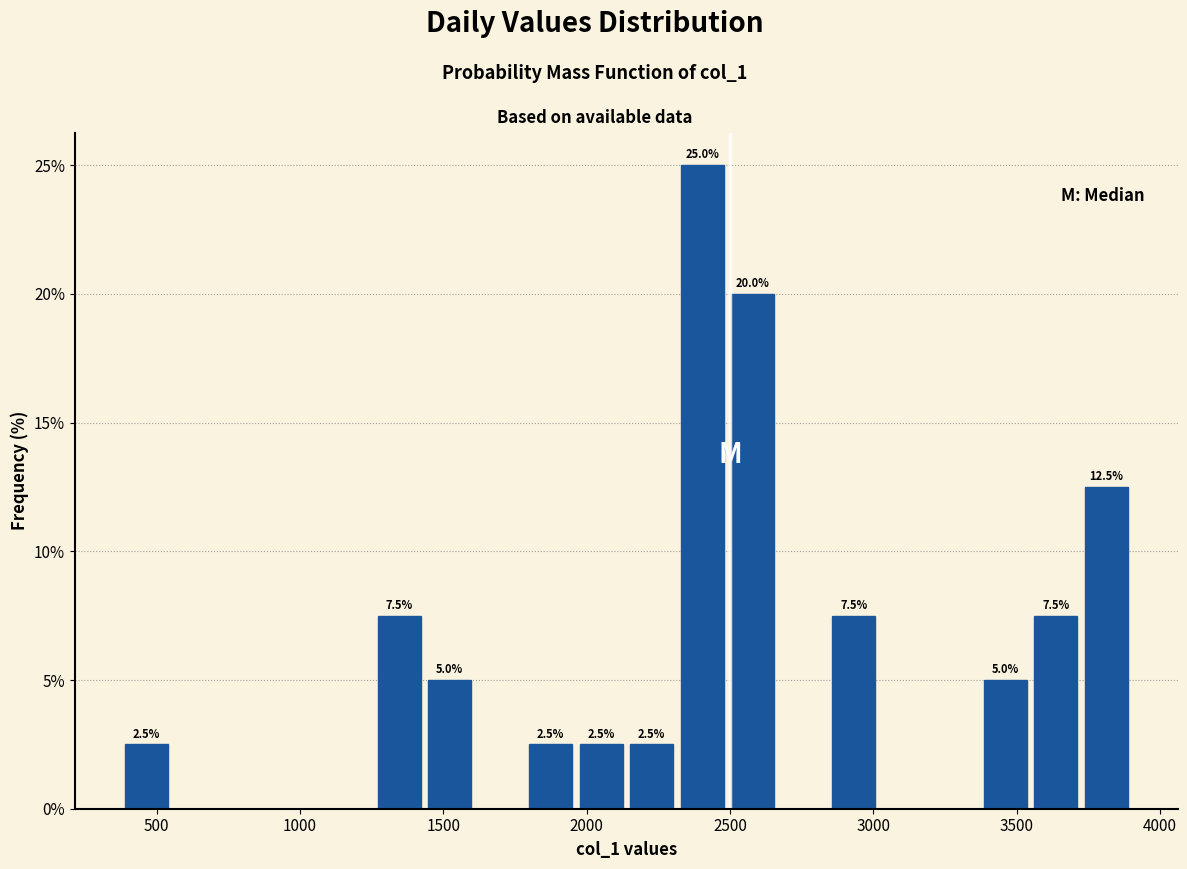

Around what value on the x-axis is the tallest bar? Give the approximate position of its centre, as read against the axis.

2400